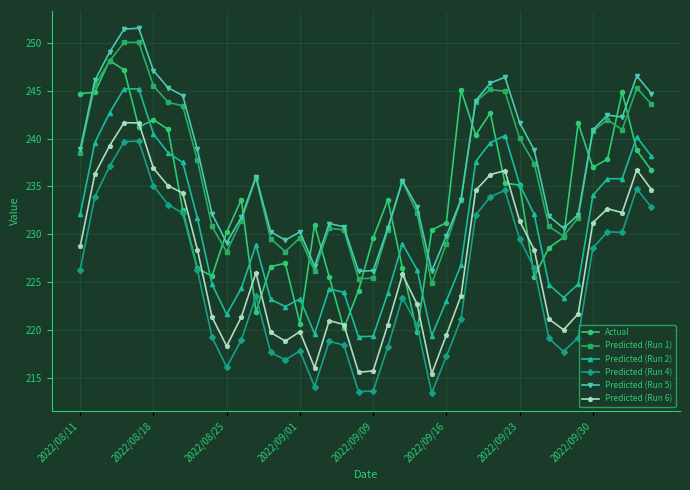

In Predicted (Run 6), how many points are higher than both neighbors (excluding endpoints)?

8